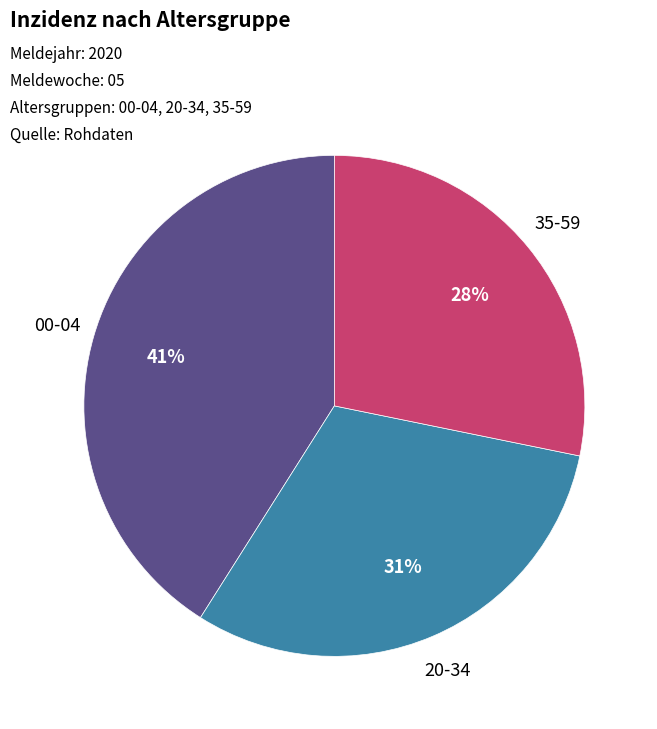

To the nearest percent, what is the average slice percentage?

33%